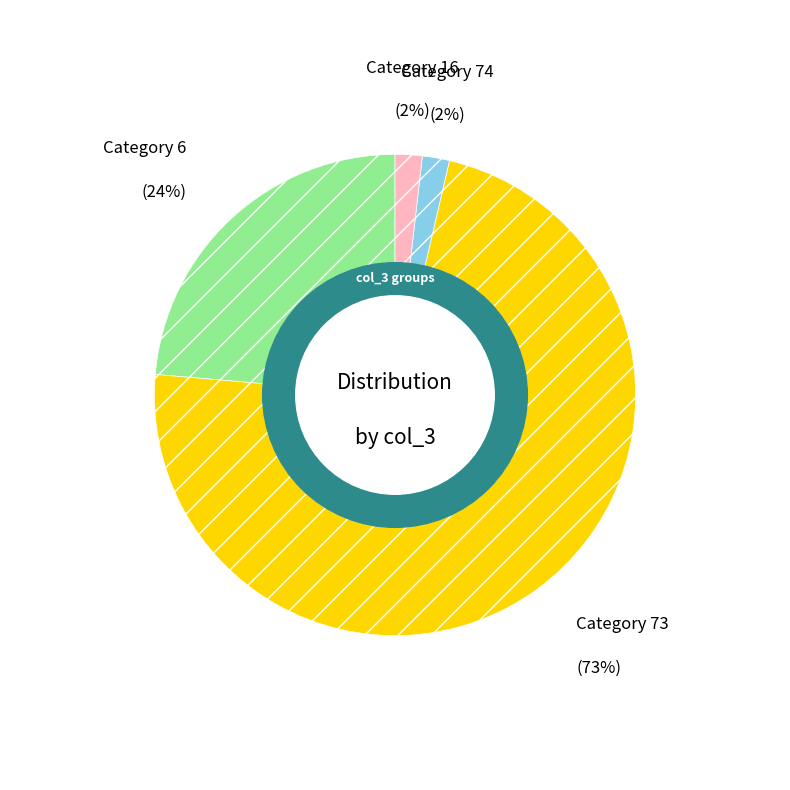

To the nearest percent, what is the average slice percentage?

25%